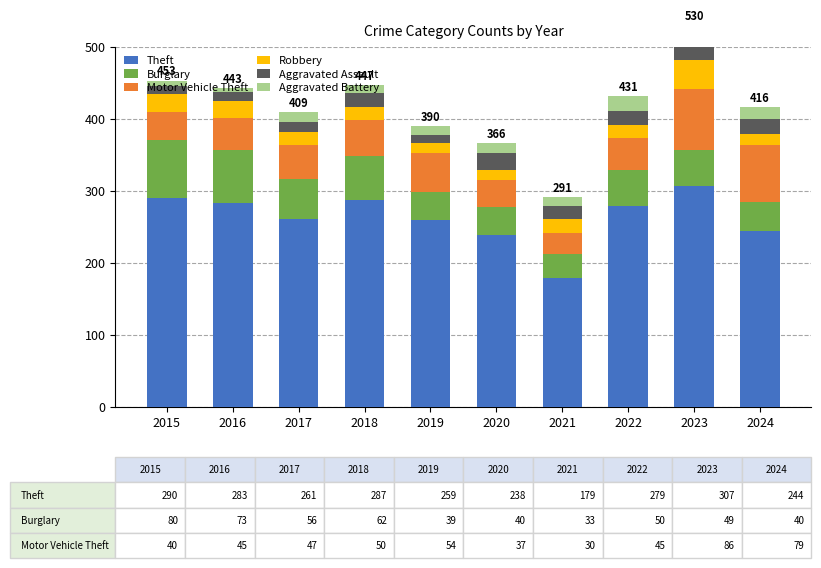

Is it true that Robbery equals 7 at 2021?

False